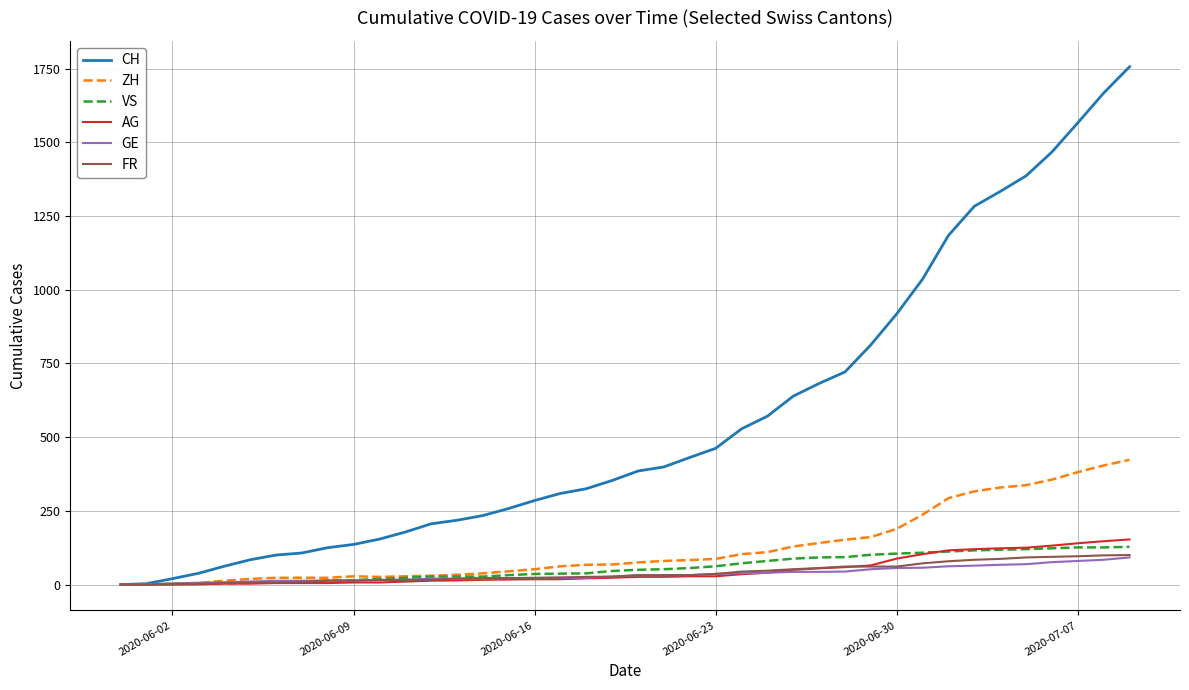

Which series has the largest total across all categories?

CH